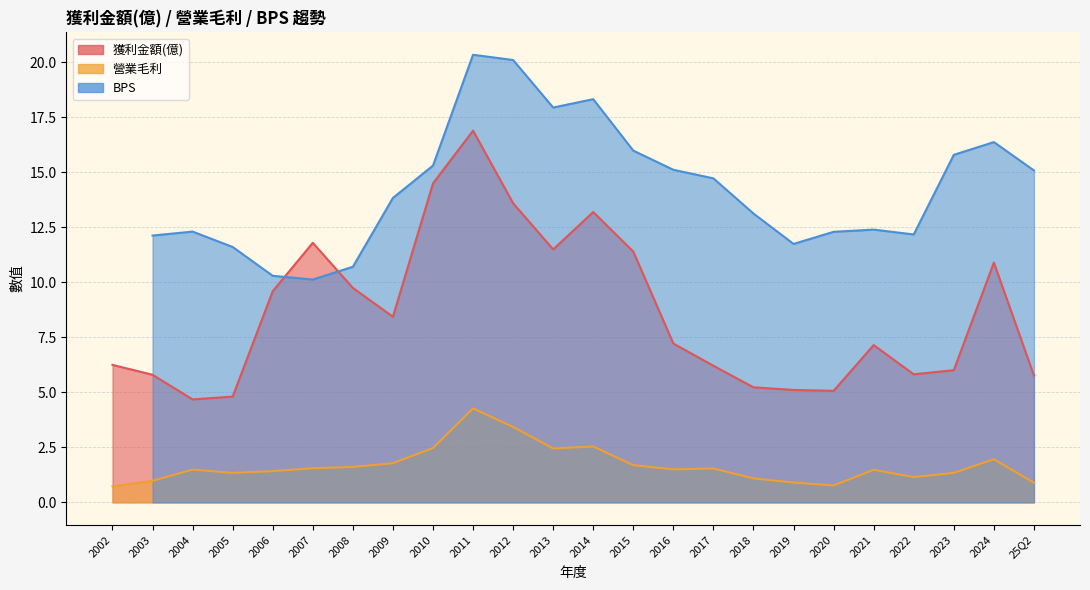

Which series has the largest total across all categories?

BPS